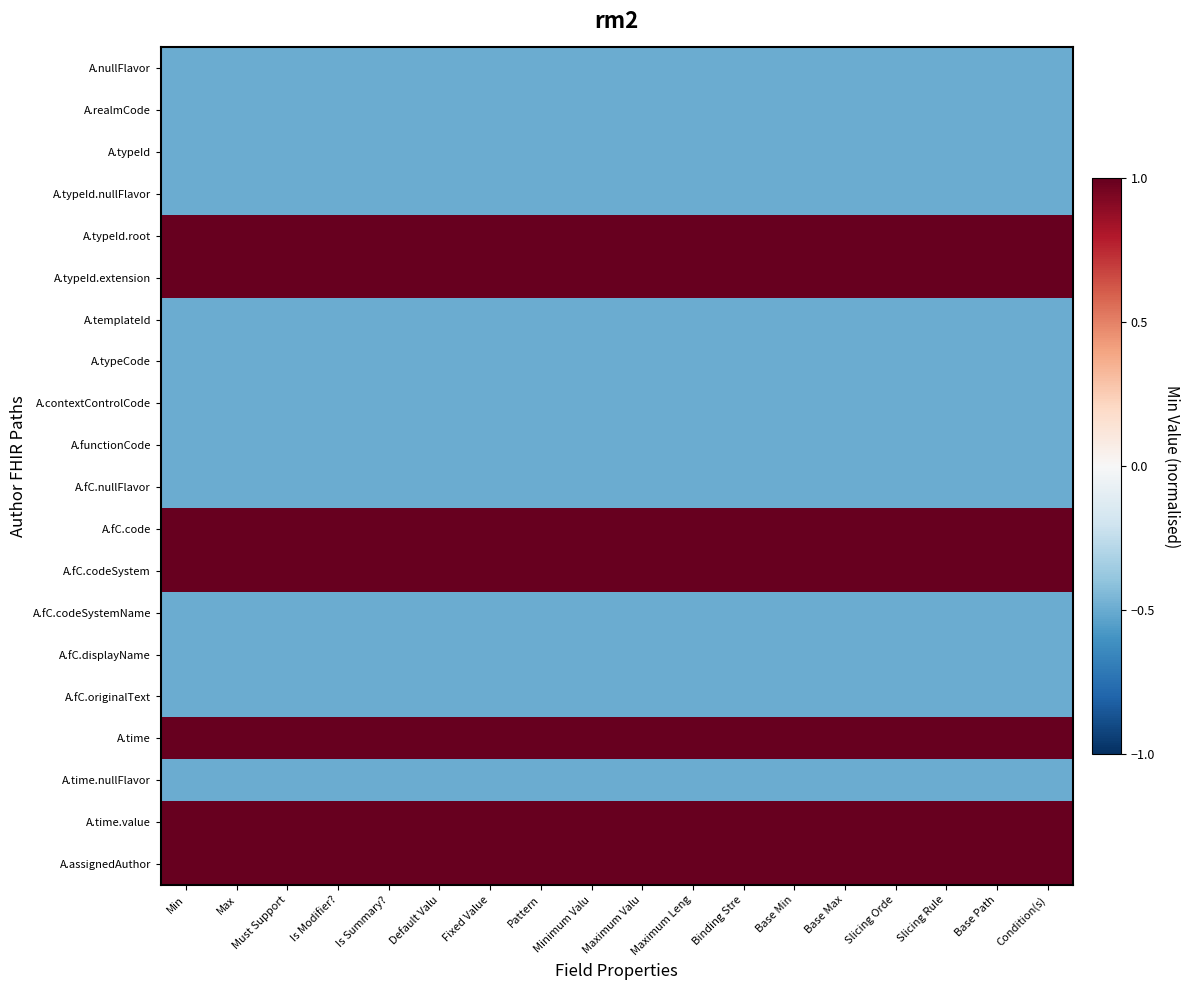

Reading left to right, extract all data points from this chart.

A.nullFlavor: Min=-0.5	Max=-0.5	Must Support=-0.5	Is Modifier?=-0.5	Is Summary?=-0.5	Default Valu=-0.5	Fixed Value=-0.5	Pattern=-0.5	Minimum Valu=-0.5	Maximum Valu=-0.5	Maximum Leng=-0.5	Binding Stre=-0.5	Base Min=-0.5	Base Max=-0.5	Slicing Orde=-0.5	Slicing Rule=-0.5	Base Path=-0.5	Condition(s)=-0.5
A.realmCode: Min=-0.5	Max=-0.5	Must Support=-0.5	Is Modifier?=-0.5	Is Summary?=-0.5	Default Valu=-0.5	Fixed Value=-0.5	Pattern=-0.5	Minimum Valu=-0.5	Maximum Valu=-0.5	Maximum Leng=-0.5	Binding Stre=-0.5	Base Min=-0.5	Base Max=-0.5	Slicing Orde=-0.5	Slicing Rule=-0.5	Base Path=-0.5	Condition(s)=-0.5
A.typeId: Min=-0.5	Max=-0.5	Must Support=-0.5	Is Modifier?=-0.5	Is Summary?=-0.5	Default Valu=-0.5	Fixed Value=-0.5	Pattern=-0.5	Minimum Valu=-0.5	Maximum Valu=-0.5	Maximum Leng=-0.5	Binding Stre=-0.5	Base Min=-0.5	Base Max=-0.5	Slicing Orde=-0.5	Slicing Rule=-0.5	Base Path=-0.5	Condition(s)=-0.5
A.typeId.nullFlavor: Min=-0.5	Max=-0.5	Must Support=-0.5	Is Modifier?=-0.5	Is Summary?=-0.5	Default Valu=-0.5	Fixed Value=-0.5	Pattern=-0.5	Minimum Valu=-0.5	Maximum Valu=-0.5	Maximum Leng=-0.5	Binding Stre=-0.5	Base Min=-0.5	Base Max=-0.5	Slicing Orde=-0.5	Slicing Rule=-0.5	Base Path=-0.5	Condition(s)=-0.5
A.typeId.root: Min=1.0	Max=1.0	Must Support=1.0	Is Modifier?=1.0	Is Summary?=1.0	Default Valu=1.0	Fixed Value=1.0	Pattern=1.0	Minimum Valu=1.0	Maximum Valu=1.0	Maximum Leng=1.0	Binding Stre=1.0	Base Min=1.0	Base Max=1.0	Slicing Orde=1.0	Slicing Rule=1.0	Base Path=1.0	Condition(s)=1.0
A.typeId.extension: Min=1.0	Max=1.0	Must Support=1.0	Is Modifier?=1.0	Is Summary?=1.0	Default Valu=1.0	Fixed Value=1.0	Pattern=1.0	Minimum Valu=1.0	Maximum Valu=1.0	Maximum Leng=1.0	Binding Stre=1.0	Base Min=1.0	Base Max=1.0	Slicing Orde=1.0	Slicing Rule=1.0	Base Path=1.0	Condition(s)=1.0
A.templateId: Min=-0.5	Max=-0.5	Must Support=-0.5	Is Modifier?=-0.5	Is Summary?=-0.5	Default Valu=-0.5	Fixed Value=-0.5	Pattern=-0.5	Minimum Valu=-0.5	Maximum Valu=-0.5	Maximum Leng=-0.5	Binding Stre=-0.5	Base Min=-0.5	Base Max=-0.5	Slicing Orde=-0.5	Slicing Rule=-0.5	Base Path=-0.5	Condition(s)=-0.5
A.typeCode: Min=-0.5	Max=-0.5	Must Support=-0.5	Is Modifier?=-0.5	Is Summary?=-0.5	Default Valu=-0.5	Fixed Value=-0.5	Pattern=-0.5	Minimum Valu=-0.5	Maximum Valu=-0.5	Maximum Leng=-0.5	Binding Stre=-0.5	Base Min=-0.5	Base Max=-0.5	Slicing Orde=-0.5	Slicing Rule=-0.5	Base Path=-0.5	Condition(s)=-0.5
A.contextControlCode: Min=-0.5	Max=-0.5	Must Support=-0.5	Is Modifier?=-0.5	Is Summary?=-0.5	Default Valu=-0.5	Fixed Value=-0.5	Pattern=-0.5	Minimum Valu=-0.5	Maximum Valu=-0.5	Maximum Leng=-0.5	Binding Stre=-0.5	Base Min=-0.5	Base Max=-0.5	Slicing Orde=-0.5	Slicing Rule=-0.5	Base Path=-0.5	Condition(s)=-0.5
A.functionCode: Min=-0.5	Max=-0.5	Must Support=-0.5	Is Modifier?=-0.5	Is Summary?=-0.5	Default Valu=-0.5	Fixed Value=-0.5	Pattern=-0.5	Minimum Valu=-0.5	Maximum Valu=-0.5	Maximum Leng=-0.5	Binding Stre=-0.5	Base Min=-0.5	Base Max=-0.5	Slicing Orde=-0.5	Slicing Rule=-0.5	Base Path=-0.5	Condition(s)=-0.5
A.fC.nullFlavor: Min=-0.5	Max=-0.5	Must Support=-0.5	Is Modifier?=-0.5	Is Summary?=-0.5	Default Valu=-0.5	Fixed Value=-0.5	Pattern=-0.5	Minimum Valu=-0.5	Maximum Valu=-0.5	Maximum Leng=-0.5	Binding Stre=-0.5	Base Min=-0.5	Base Max=-0.5	Slicing Orde=-0.5	Slicing Rule=-0.5	Base Path=-0.5	Condition(s)=-0.5
A.fC.code: Min=1.0	Max=1.0	Must Support=1.0	Is Modifier?=1.0	Is Summary?=1.0	Default Valu=1.0	Fixed Value=1.0	Pattern=1.0	Minimum Valu=1.0	Maximum Valu=1.0	Maximum Leng=1.0	Binding Stre=1.0	Base Min=1.0	Base Max=1.0	Slicing Orde=1.0	Slicing Rule=1.0	Base Path=1.0	Condition(s)=1.0
A.fC.codeSystem: Min=1.0	Max=1.0	Must Support=1.0	Is Modifier?=1.0	Is Summary?=1.0	Default Valu=1.0	Fixed Value=1.0	Pattern=1.0	Minimum Valu=1.0	Maximum Valu=1.0	Maximum Leng=1.0	Binding Stre=1.0	Base Min=1.0	Base Max=1.0	Slicing Orde=1.0	Slicing Rule=1.0	Base Path=1.0	Condition(s)=1.0
A.fC.codeSystemName: Min=-0.5	Max=-0.5	Must Support=-0.5	Is Modifier?=-0.5	Is Summary?=-0.5	Default Valu=-0.5	Fixed Value=-0.5	Pattern=-0.5	Minimum Valu=-0.5	Maximum Valu=-0.5	Maximum Leng=-0.5	Binding Stre=-0.5	Base Min=-0.5	Base Max=-0.5	Slicing Orde=-0.5	Slicing Rule=-0.5	Base Path=-0.5	Condition(s)=-0.5
A.fC.displayName: Min=-0.5	Max=-0.5	Must Support=-0.5	Is Modifier?=-0.5	Is Summary?=-0.5	Default Valu=-0.5	Fixed Value=-0.5	Pattern=-0.5	Minimum Valu=-0.5	Maximum Valu=-0.5	Maximum Leng=-0.5	Binding Stre=-0.5	Base Min=-0.5	Base Max=-0.5	Slicing Orde=-0.5	Slicing Rule=-0.5	Base Path=-0.5	Condition(s)=-0.5
A.fC.originalText: Min=-0.5	Max=-0.5	Must Support=-0.5	Is Modifier?=-0.5	Is Summary?=-0.5	Default Valu=-0.5	Fixed Value=-0.5	Pattern=-0.5	Minimum Valu=-0.5	Maximum Valu=-0.5	Maximum Leng=-0.5	Binding Stre=-0.5	Base Min=-0.5	Base Max=-0.5	Slicing Orde=-0.5	Slicing Rule=-0.5	Base Path=-0.5	Condition(s)=-0.5
A.time: Min=1.0	Max=1.0	Must Support=1.0	Is Modifier?=1.0	Is Summary?=1.0	Default Valu=1.0	Fixed Value=1.0	Pattern=1.0	Minimum Valu=1.0	Maximum Valu=1.0	Maximum Leng=1.0	Binding Stre=1.0	Base Min=1.0	Base Max=1.0	Slicing Orde=1.0	Slicing Rule=1.0	Base Path=1.0	Condition(s)=1.0
A.time.nullFlavor: Min=-0.5	Max=-0.5	Must Support=-0.5	Is Modifier?=-0.5	Is Summary?=-0.5	Default Valu=-0.5	Fixed Value=-0.5	Pattern=-0.5	Minimum Valu=-0.5	Maximum Valu=-0.5	Maximum Leng=-0.5	Binding Stre=-0.5	Base Min=-0.5	Base Max=-0.5	Slicing Orde=-0.5	Slicing Rule=-0.5	Base Path=-0.5	Condition(s)=-0.5
A.time.value: Min=1.0	Max=1.0	Must Support=1.0	Is Modifier?=1.0	Is Summary?=1.0	Default Valu=1.0	Fixed Value=1.0	Pattern=1.0	Minimum Valu=1.0	Maximum Valu=1.0	Maximum Leng=1.0	Binding Stre=1.0	Base Min=1.0	Base Max=1.0	Slicing Orde=1.0	Slicing Rule=1.0	Base Path=1.0	Condition(s)=1.0
A.assignedAuthor: Min=1.0	Max=1.0	Must Support=1.0	Is Modifier?=1.0	Is Summary?=1.0	Default Valu=1.0	Fixed Value=1.0	Pattern=1.0	Minimum Valu=1.0	Maximum Valu=1.0	Maximum Leng=1.0	Binding Stre=1.0	Base Min=1.0	Base Max=1.0	Slicing Orde=1.0	Slicing Rule=1.0	Base Path=1.0	Condition(s)=1.0